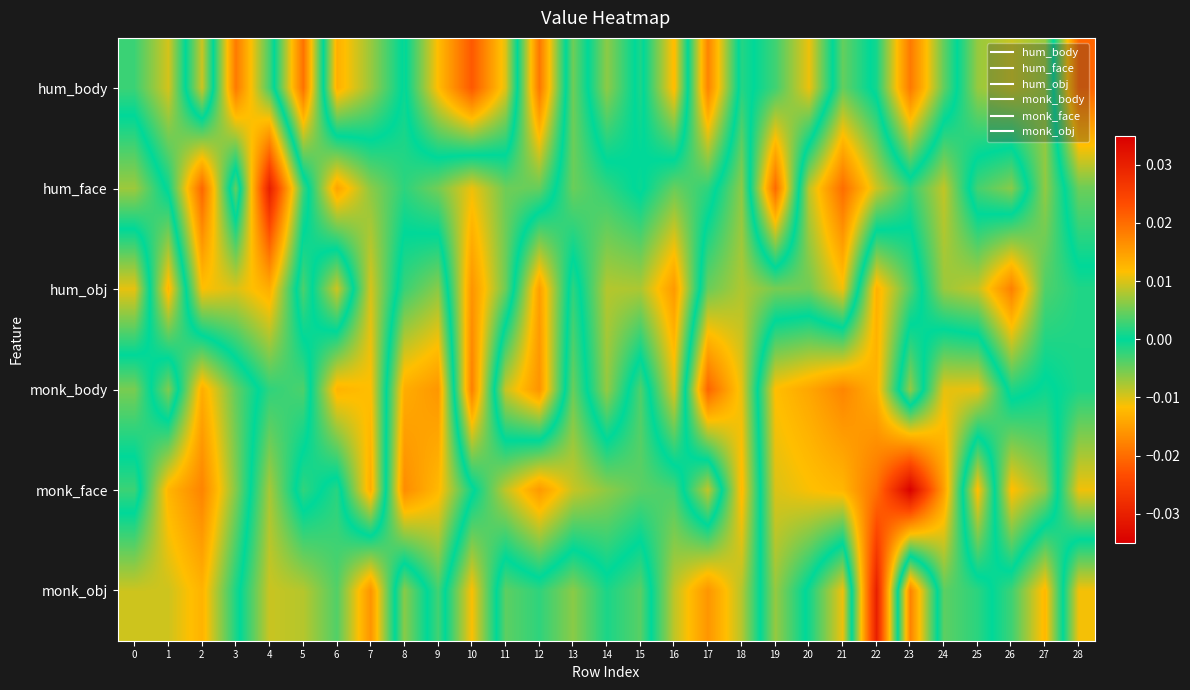

Which series has the largest range (max minus min)?

monk_face